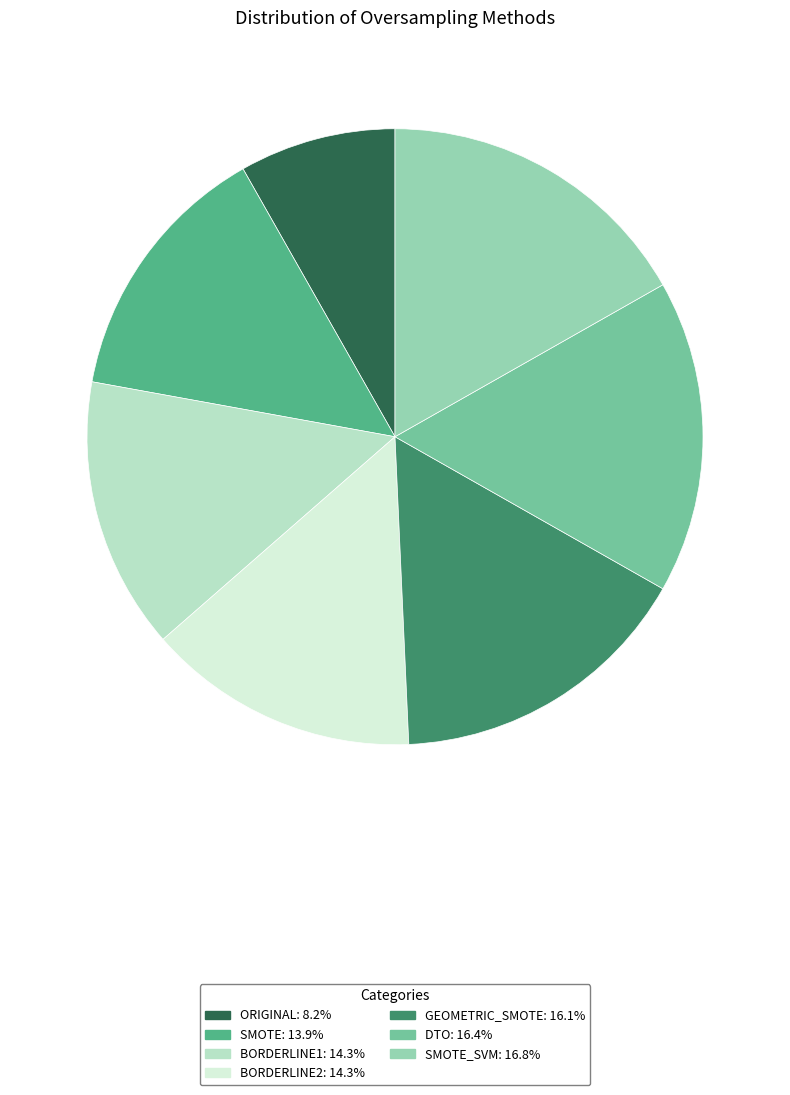

How many slices are in this pie chart?

7